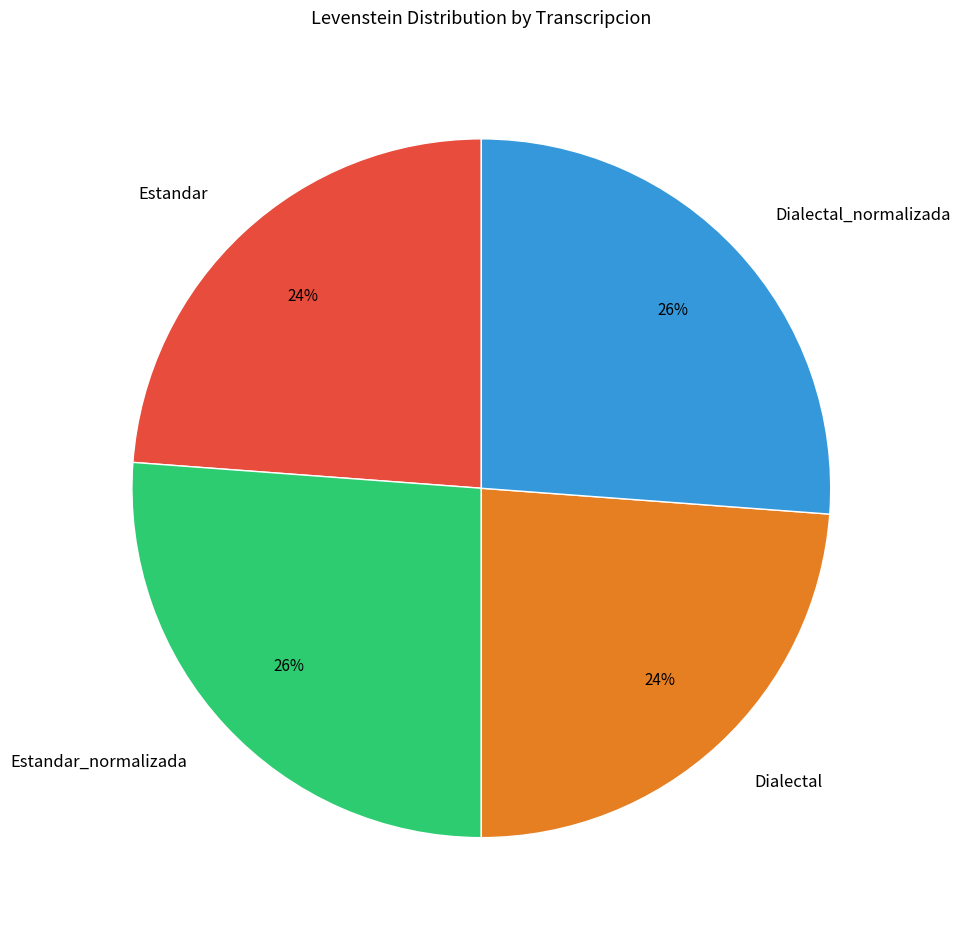

To the nearest percent, what is the average slice percentage?

25%